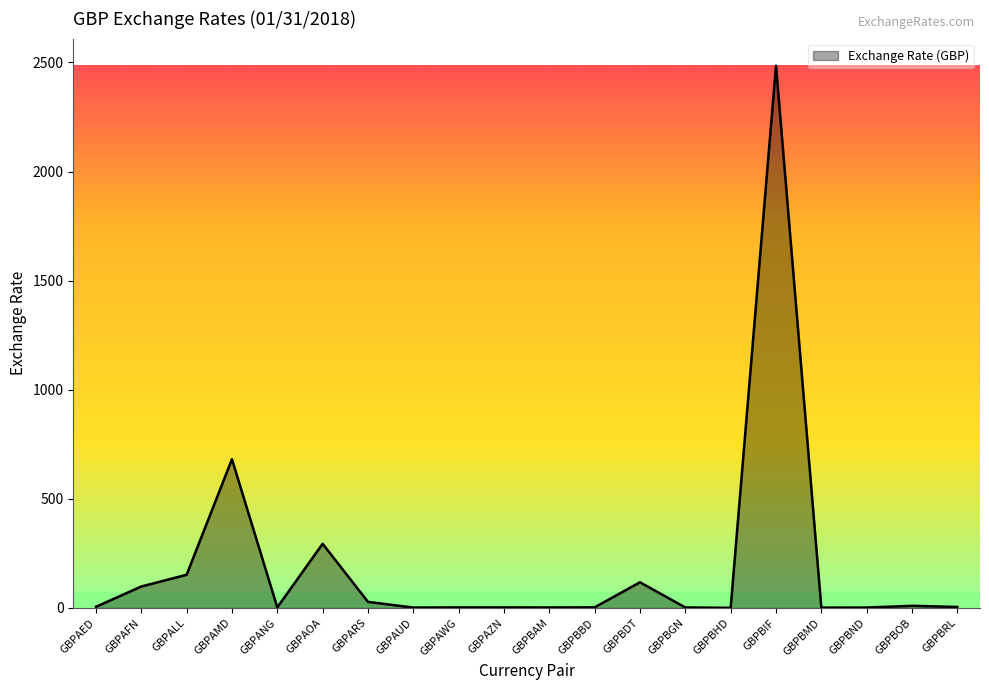

Where is the data nearest to the value 1242?

GBPAMD